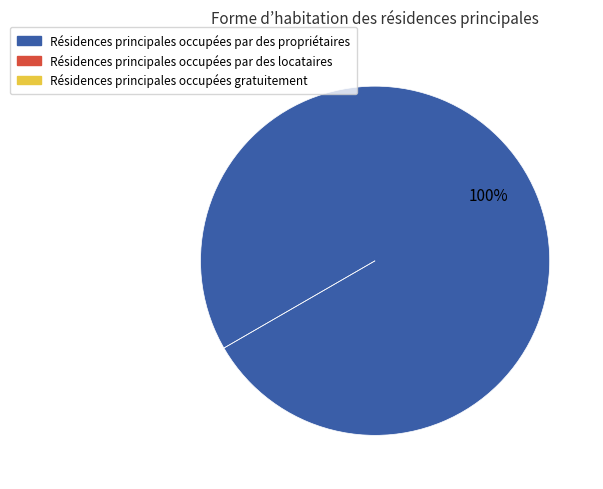

Is it true that 1 is 1% of the pie?

False